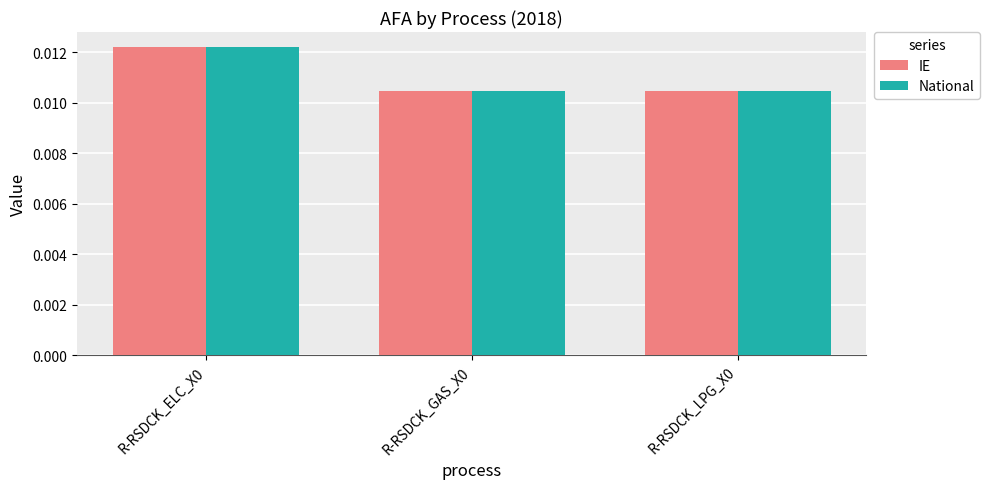

At how many categories does at least one series exceed 0?

3